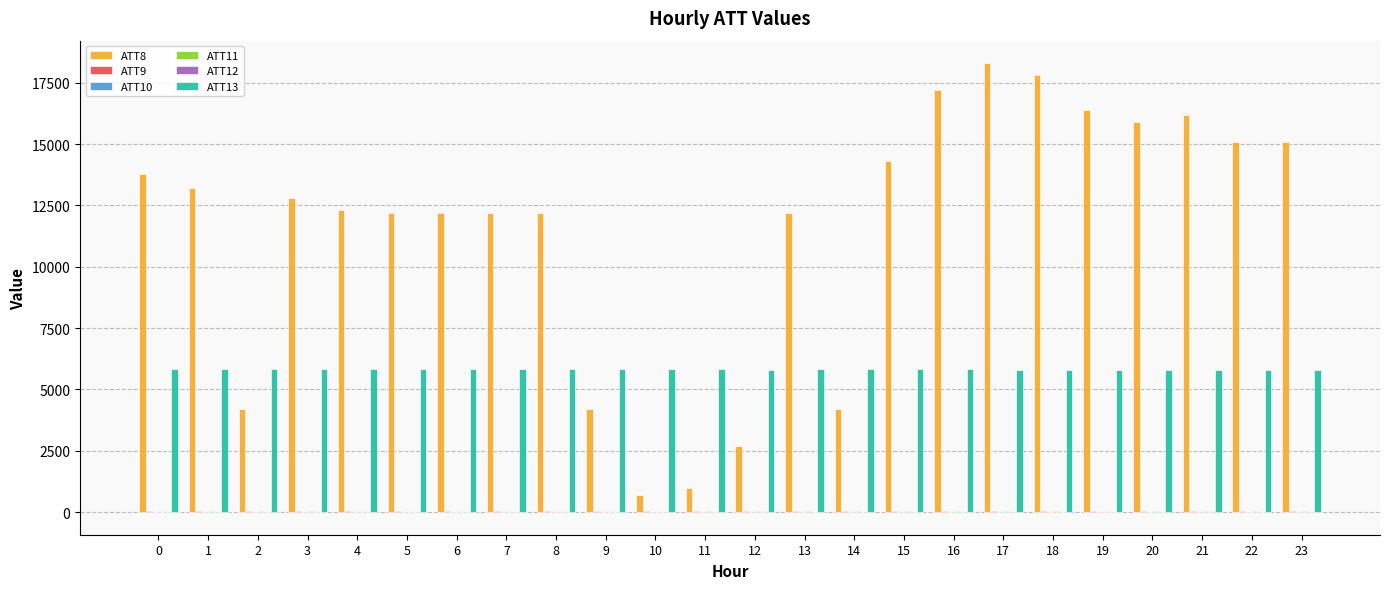

What is the maximum value shown in the chart?

18300.0